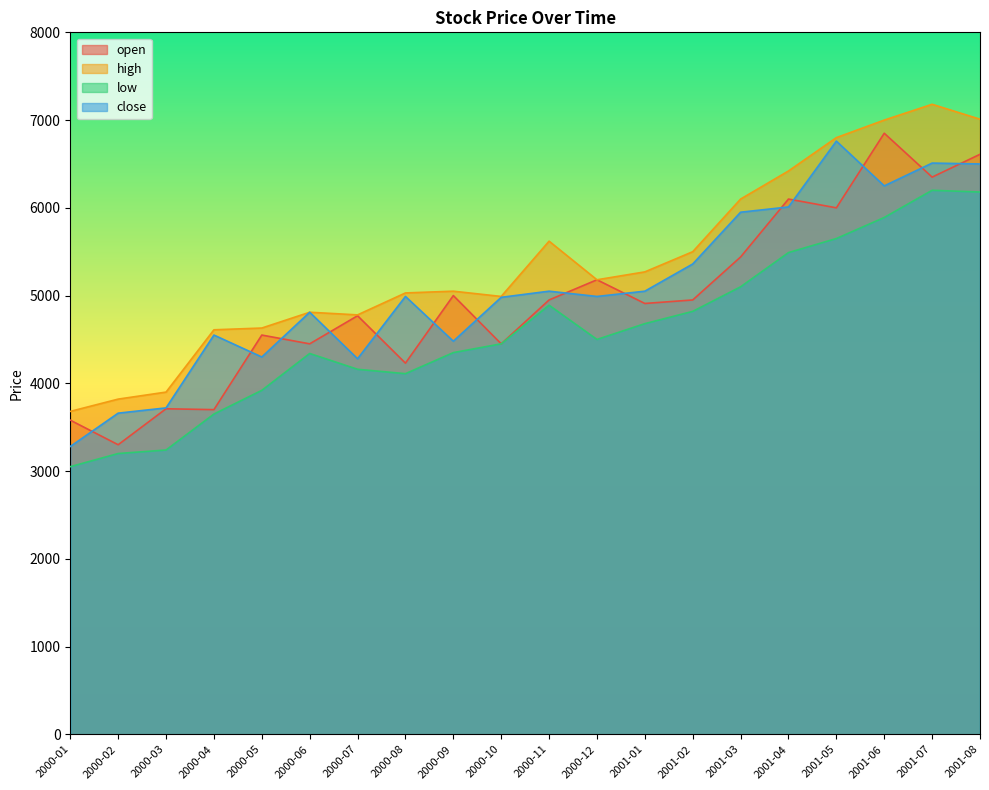

List the series in order of their overall mean, lowest first.

low, open, close, high